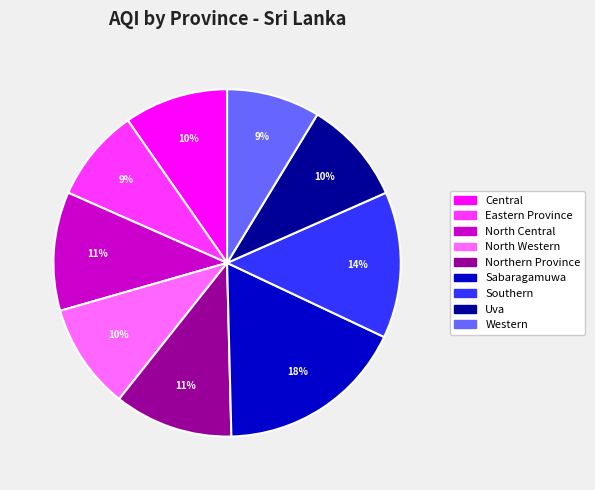

Which has a higher value, Sabaragamuwa or Eastern Province?

Sabaragamuwa